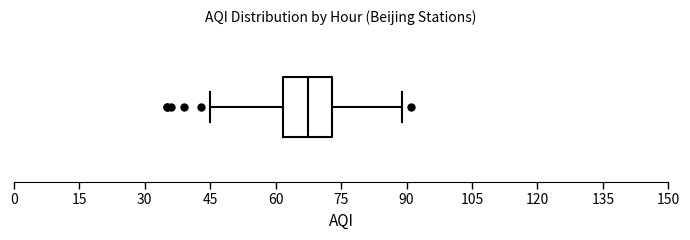

Where does the right whisker of the box end on the x-axis? The values are not printed on the chart, so give them approximately, as read against the axis.

90